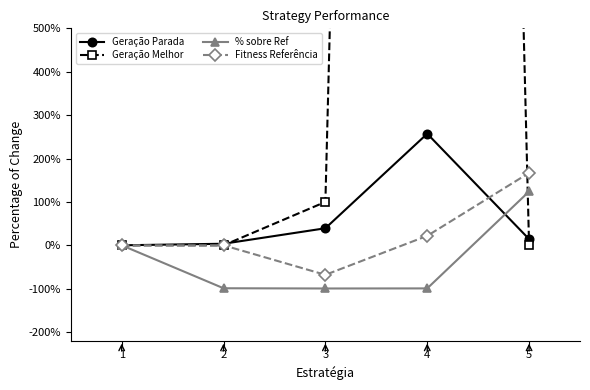

The Geração Parada series shows 446.5 at 4. True or false?

False